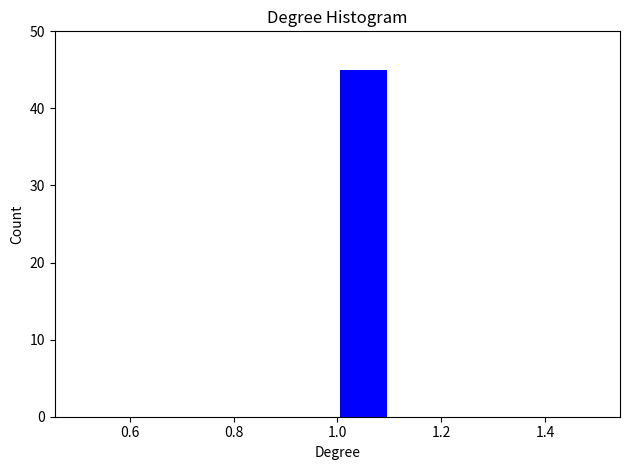

Over which range of the x-axis is the bar tallest?

1.0 to 1.1